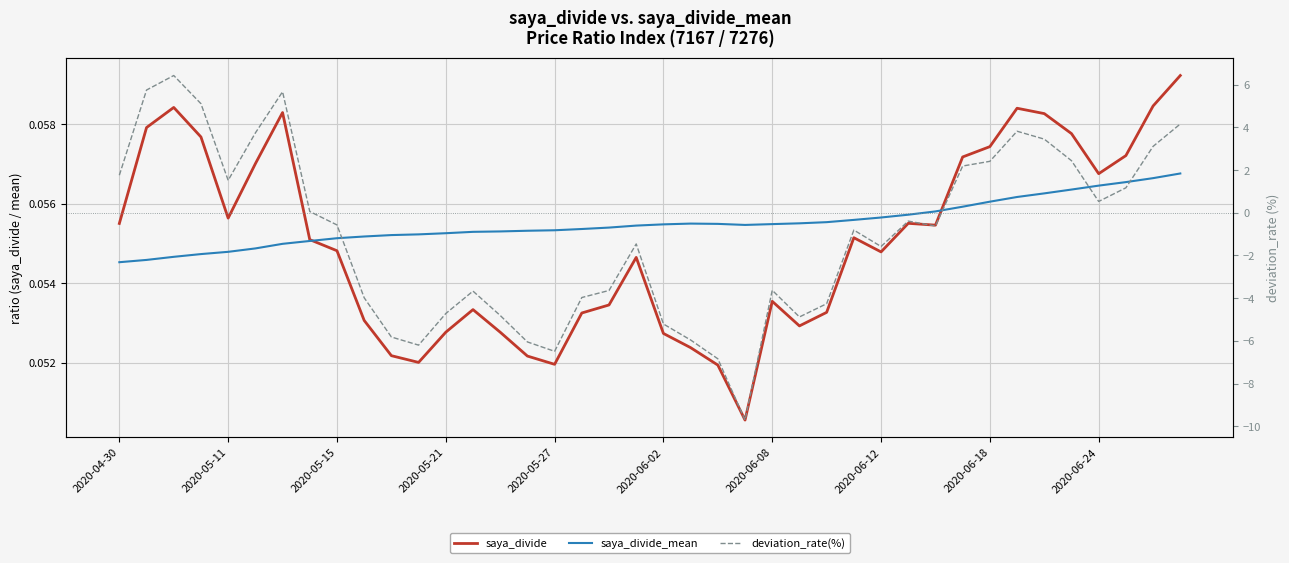

What position from the left is 21?

22